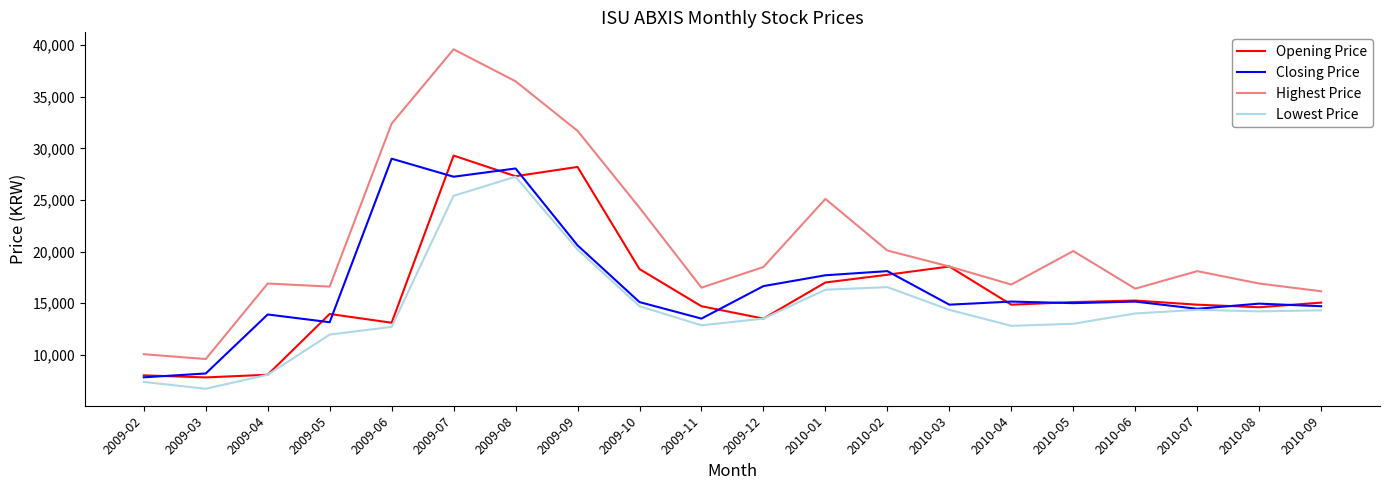

What position from the right is 2009-05?

17